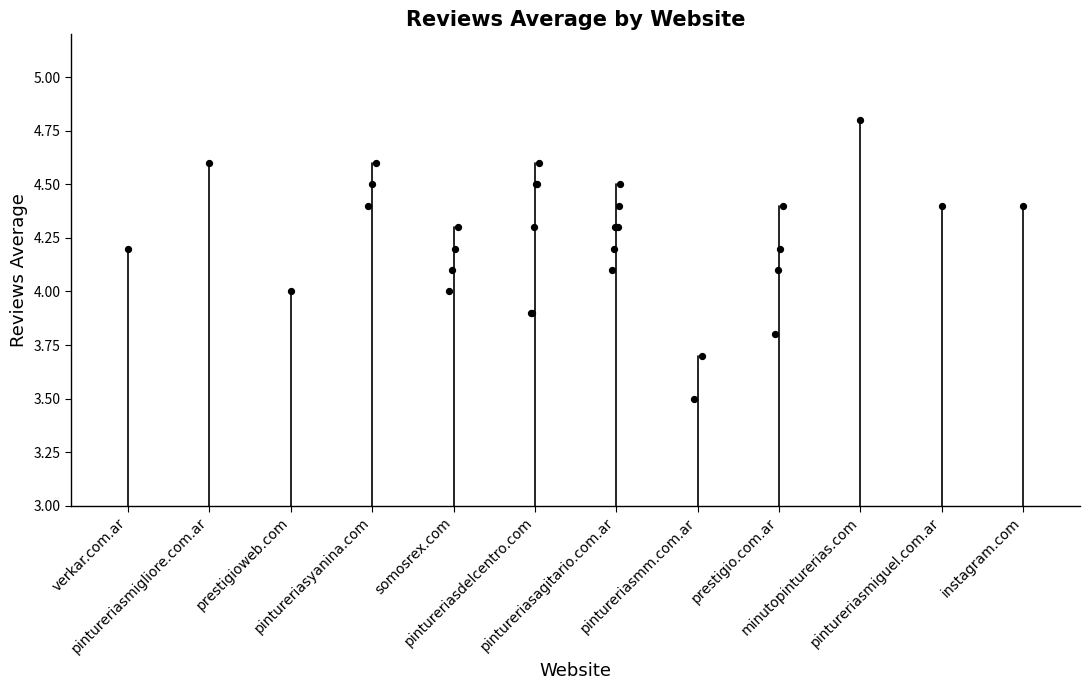

Between verkar.com.ar and pintureriasmigliore.com.ar, which is larger?

pintureriasmigliore.com.ar